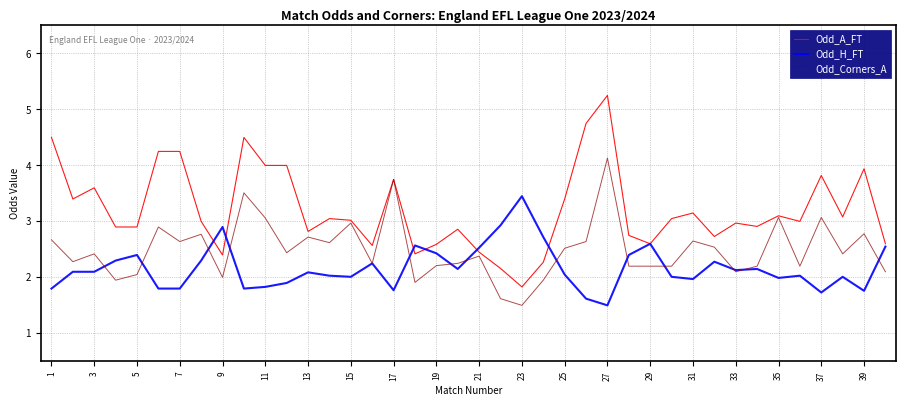

Which series has the largest total across all categories?

Odd_A_FT